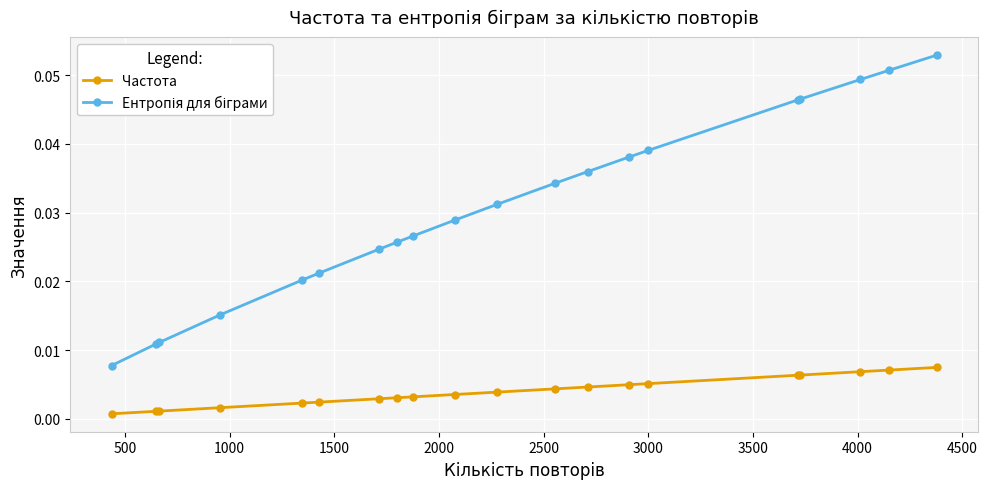

How many lines are shown in the chart?

2